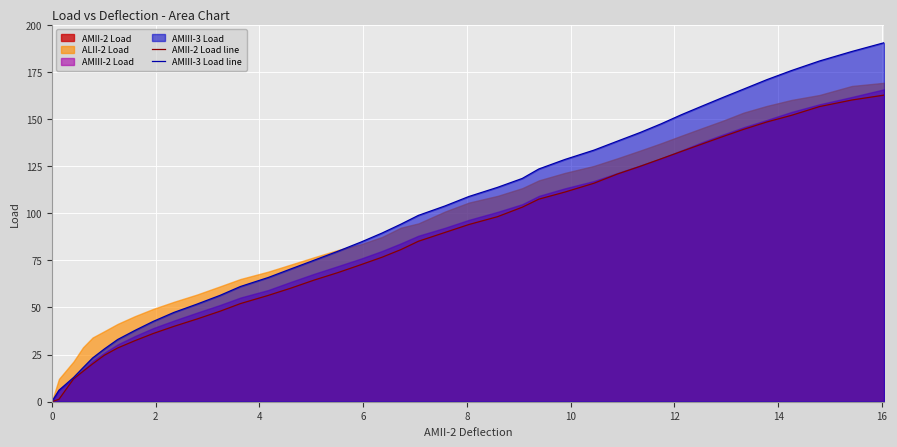

What is the highest value of the AMIII-3 Load line series?

190.5